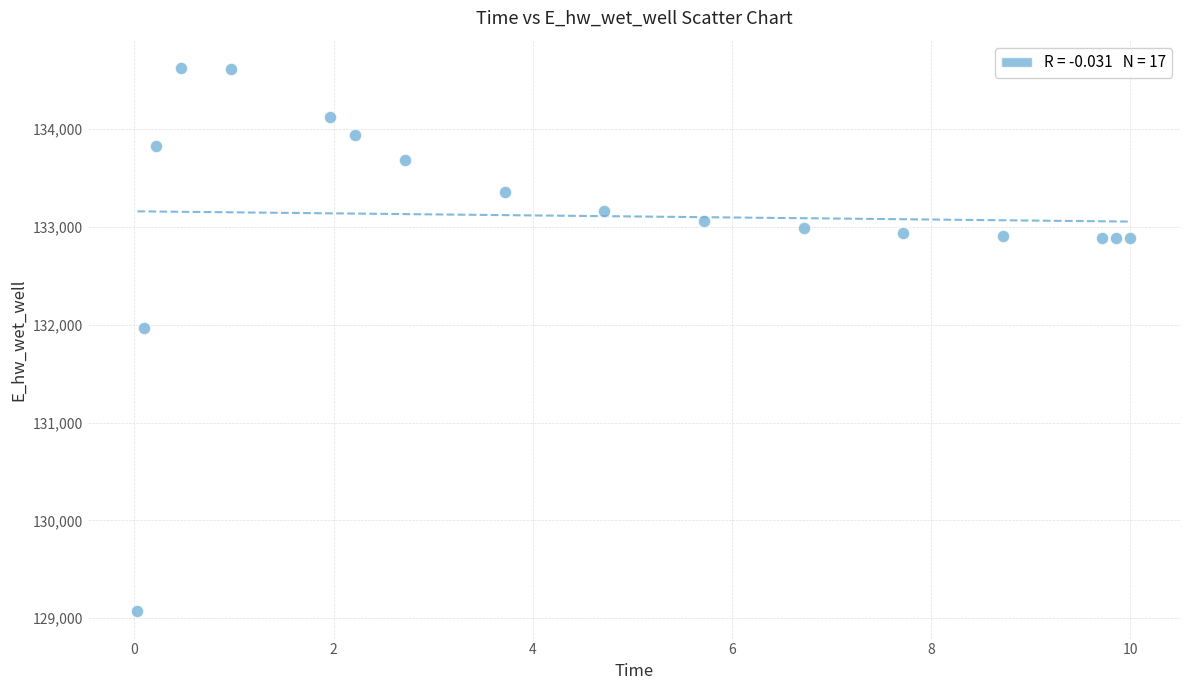

What Y value in the scatter plot is closest to 131849?

131969.9